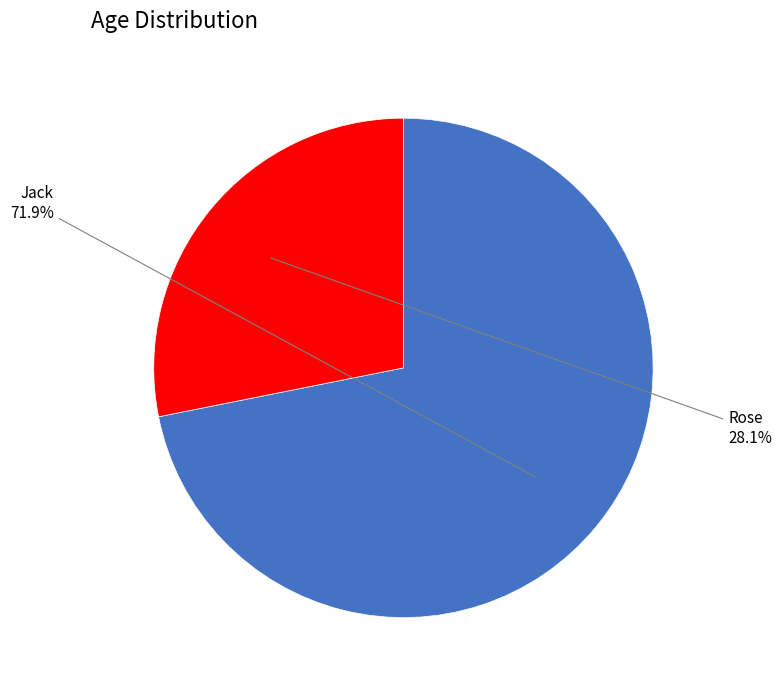

To the nearest percent, what is the average slice percentage?

50%